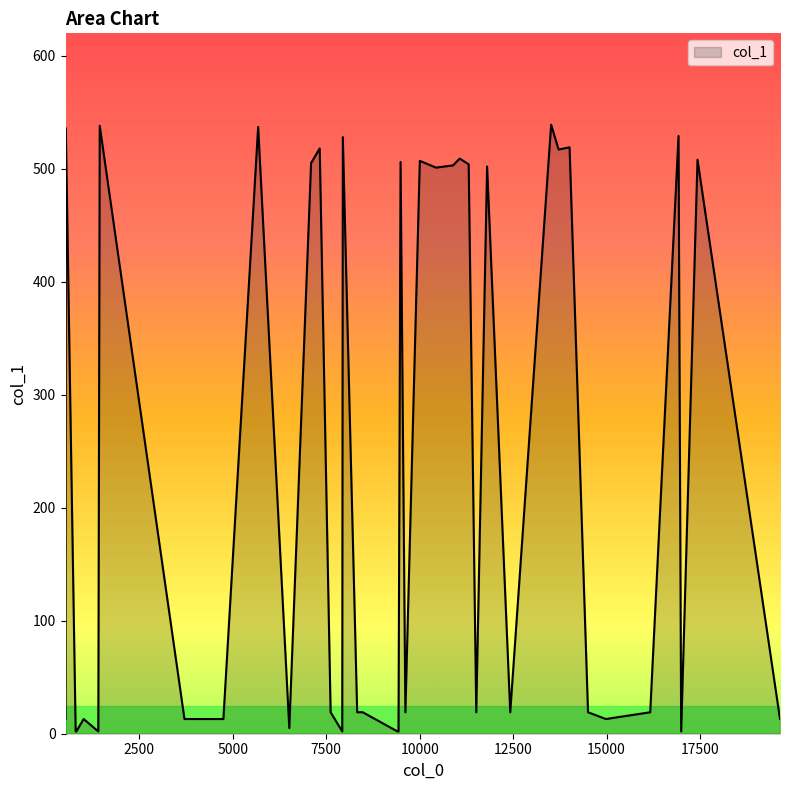

What is the difference between the maximum and minimum values?

537